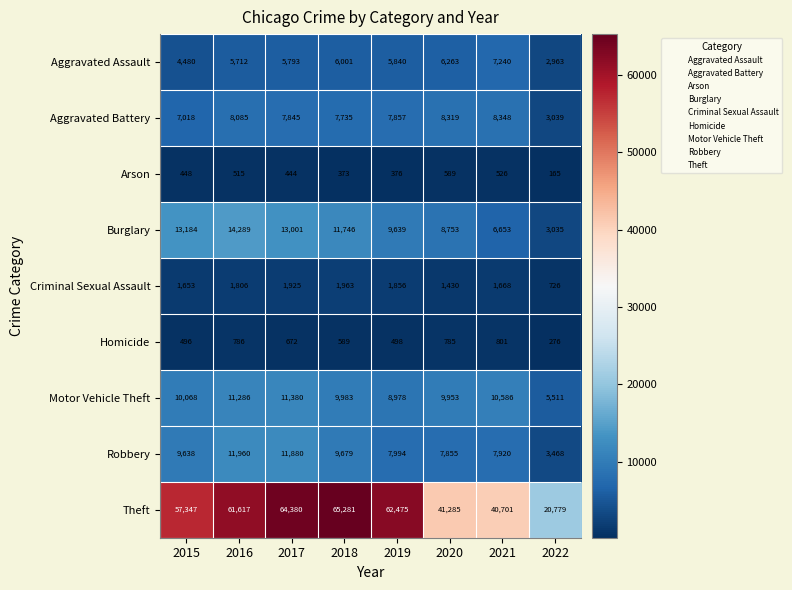

What is the total value across all series at 2019?

105513